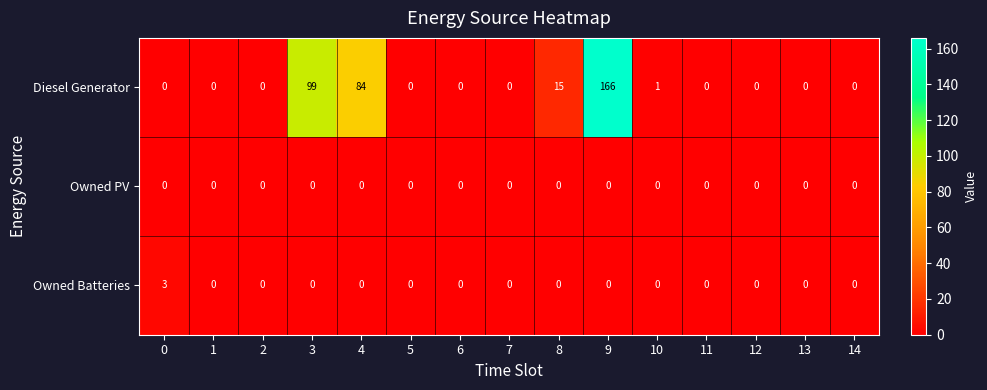

Where is Diesel Generator nearest to the value 83?

4